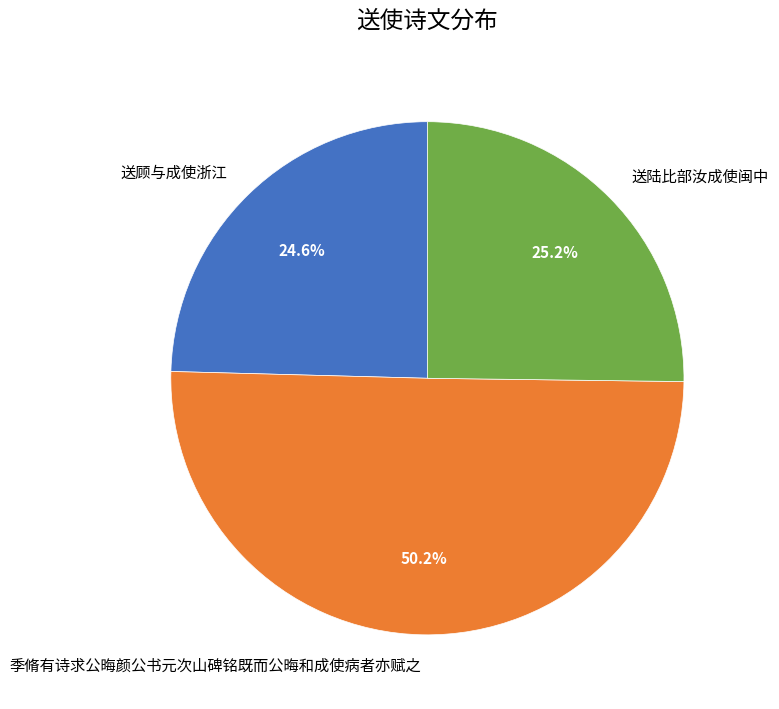

Approximately how many times larger is the value at 送陆比部汝成使闽中 compared to 季脩有诗求公晦颜公书元次山碑铭既而公晦和成使病者亦赋之?

0.5